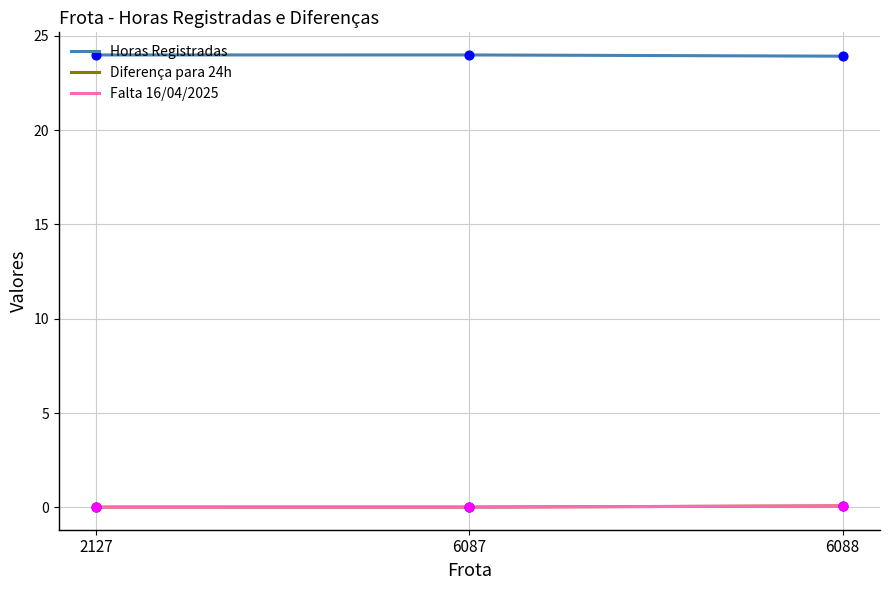

Is the value of Falta 16/04/2025 at 6087 greater than the value of Horas Registradas at 2127?

No